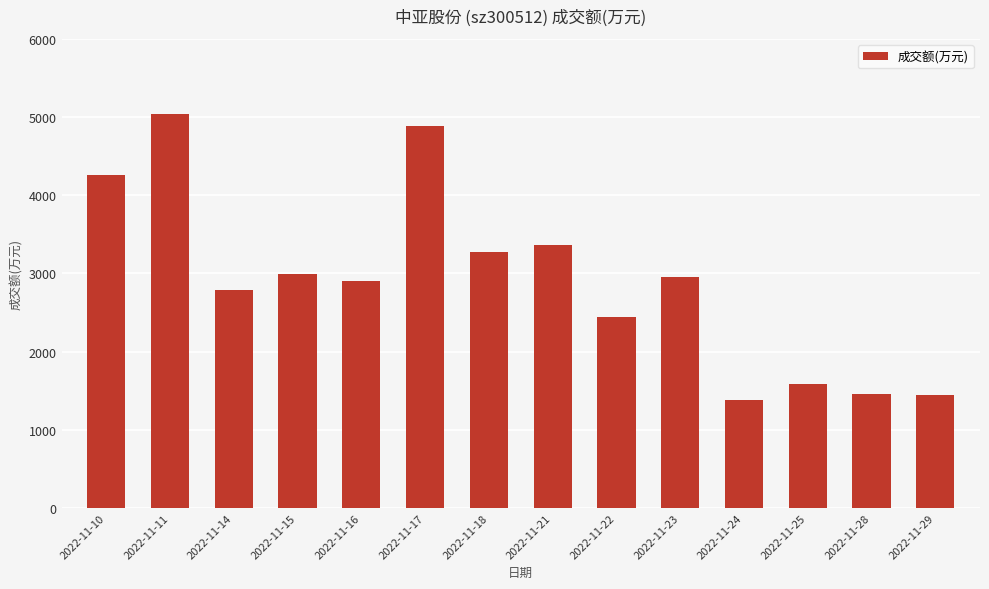

Count the number of data series in this chart.

1